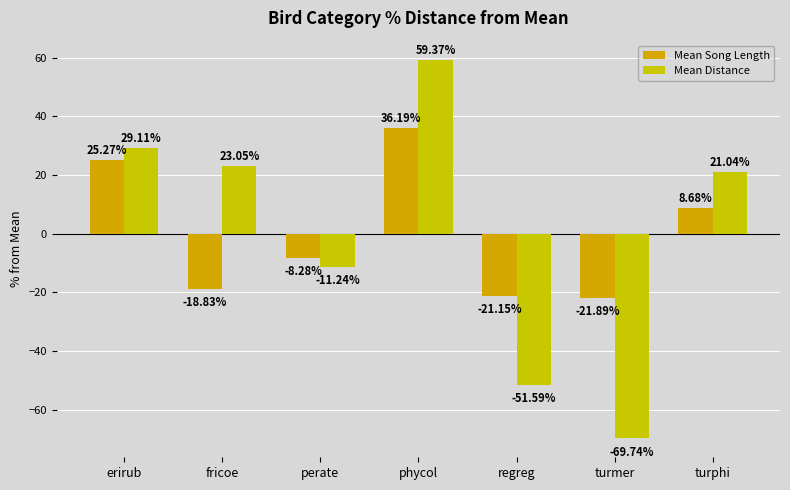

How many values in Mean Distance are above zero?

4